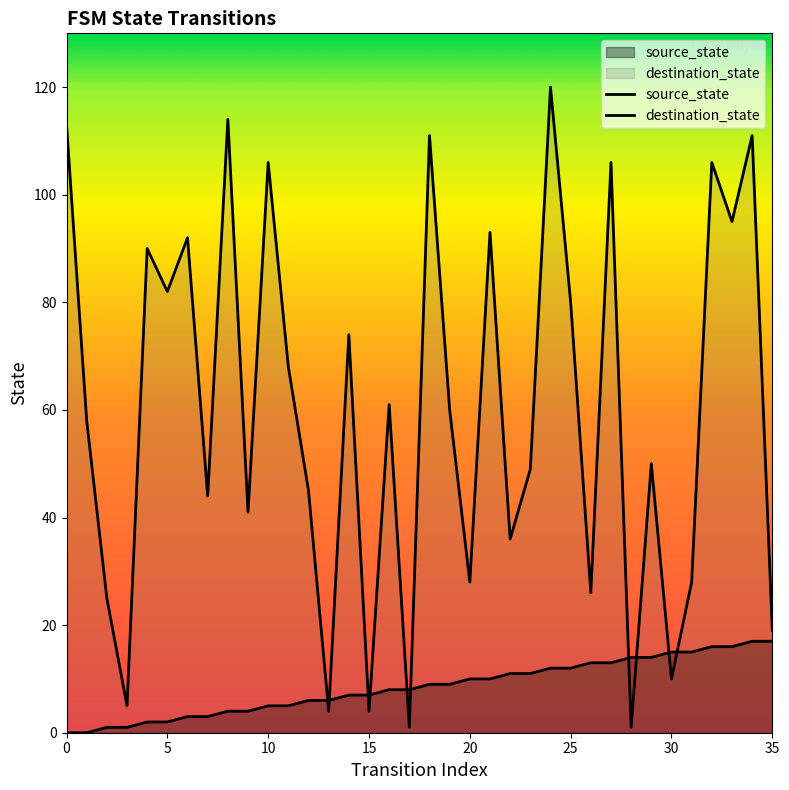

Which series ends up on top after the final intersection of destination_state and source_state?

destination_state